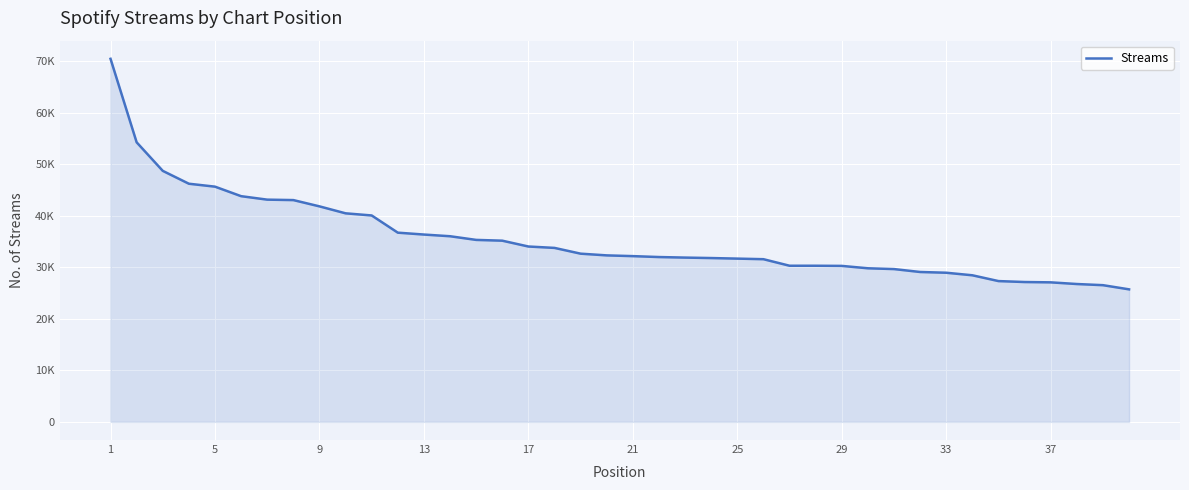

What is the difference between the maximum and minimum values?

44738